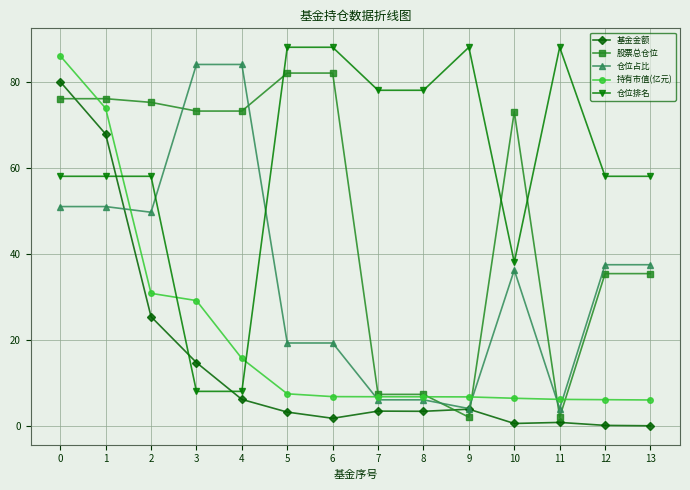

Rank the series at 6 from lowest to highest value.

基金金额, 持有市值(亿元), 仓位占比, 股票总仓位, 仓位排名